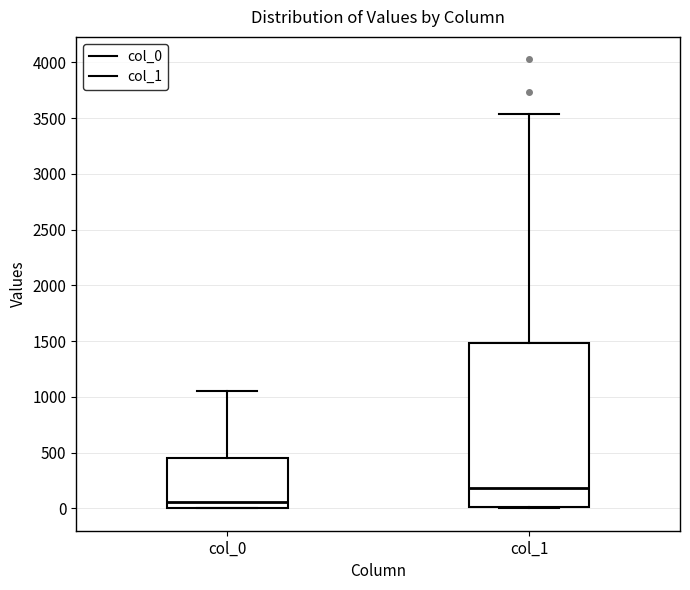

Which box has the lowest median line?

col_0